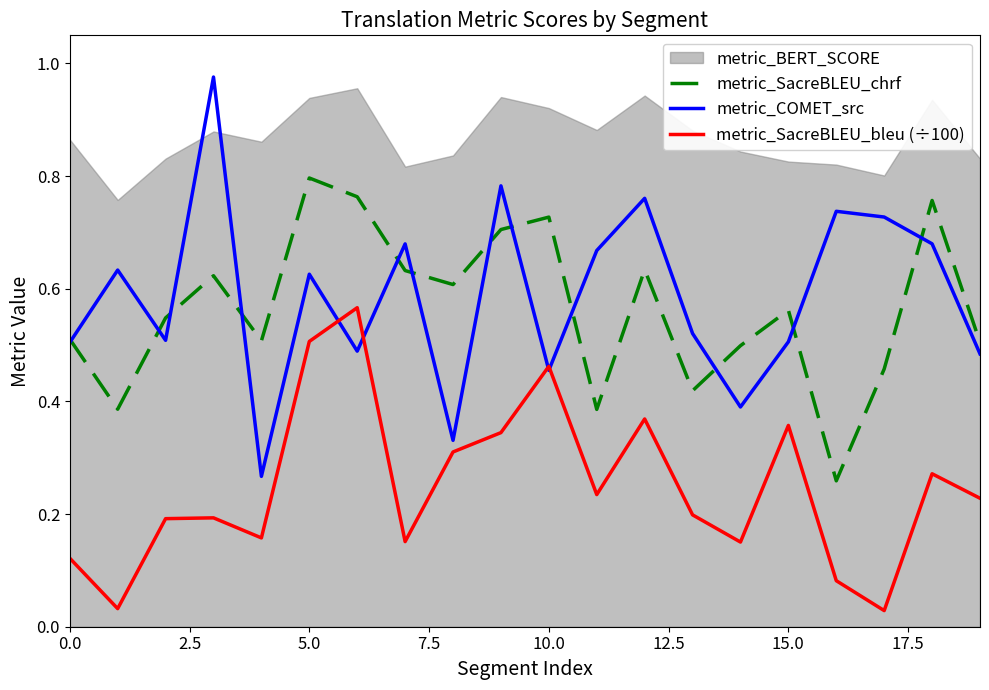

True or false: metric_SacreBLEU_bleu (÷100) has more than 2 interior local peaks.

True